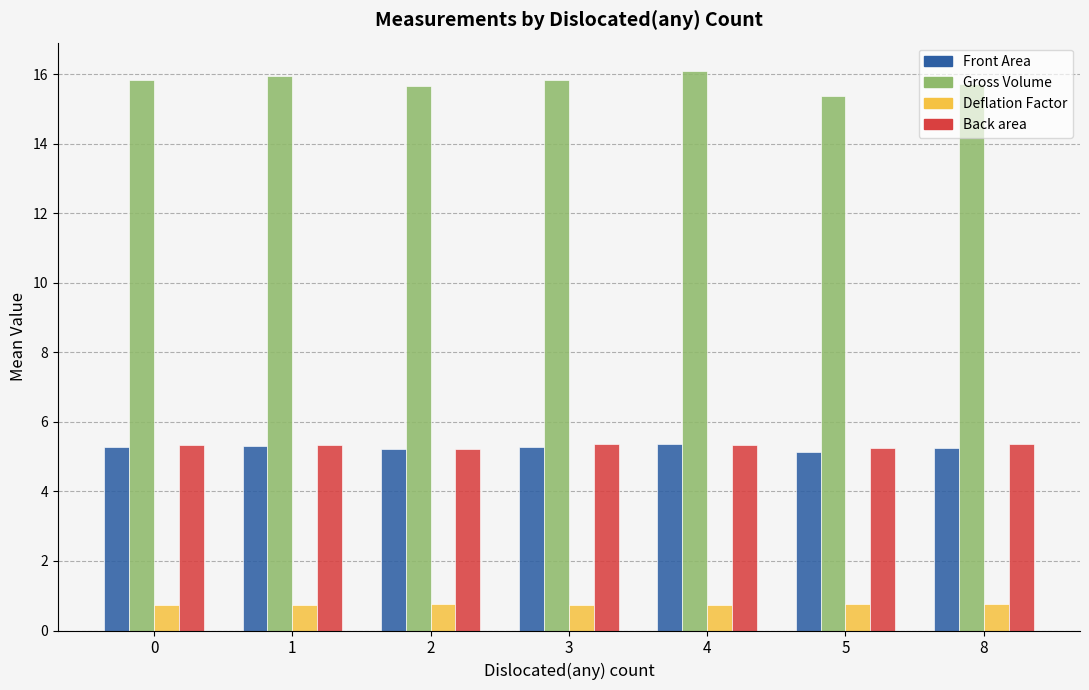

Which label corresponds to the largest value in the chart?

4